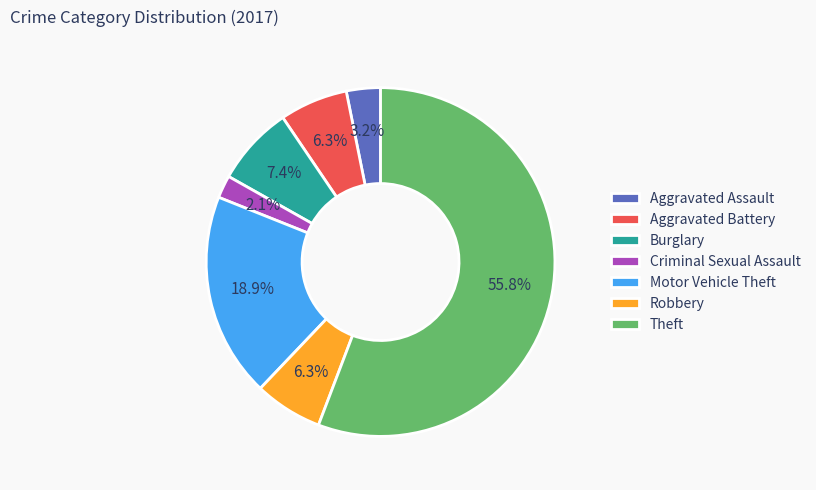

Which slice represents more than half of the pie?

Theft